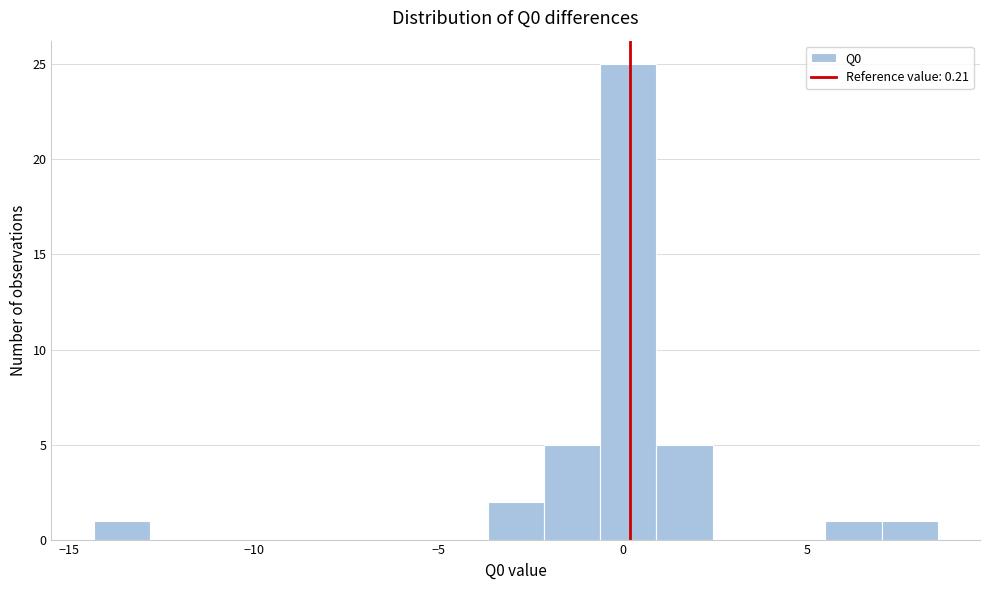

Read against the x-axis, roughly where is the centre of the tallest bar?

0.0